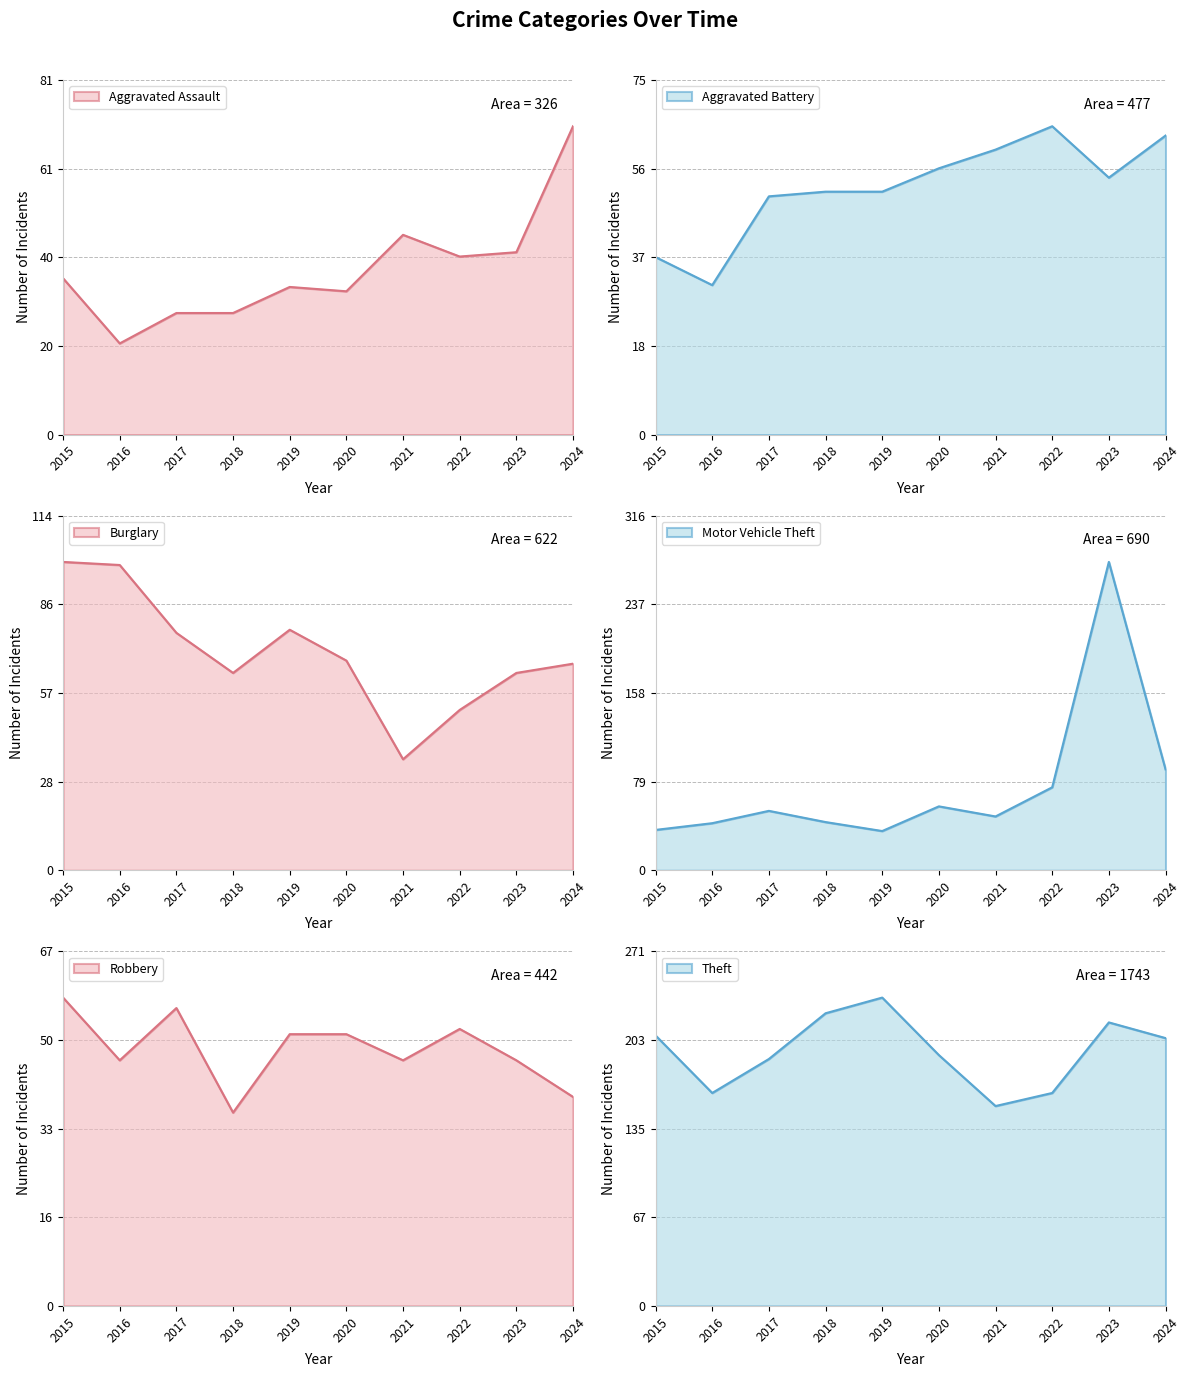

What is the value of the Robbery point at the 6th from the left?

52